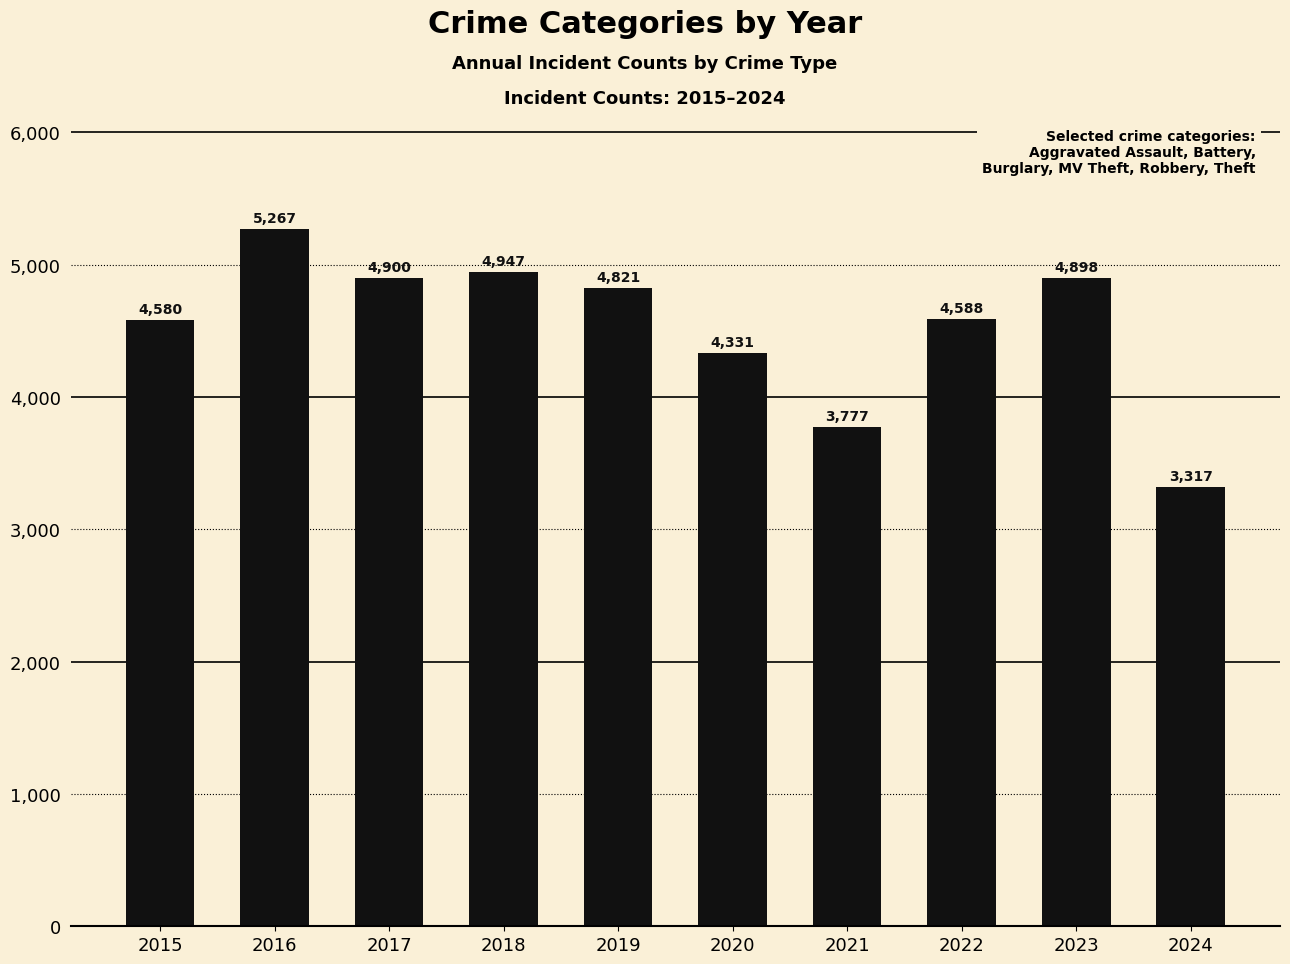

What is the difference between the maximum and second lowest values?

1490